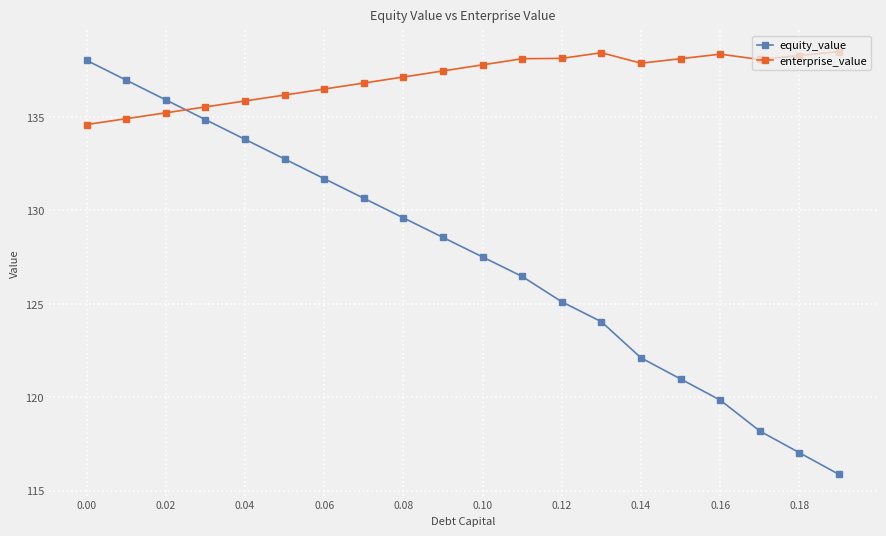

True or false: enterprise_value and equity_value intersect in this chart.

True